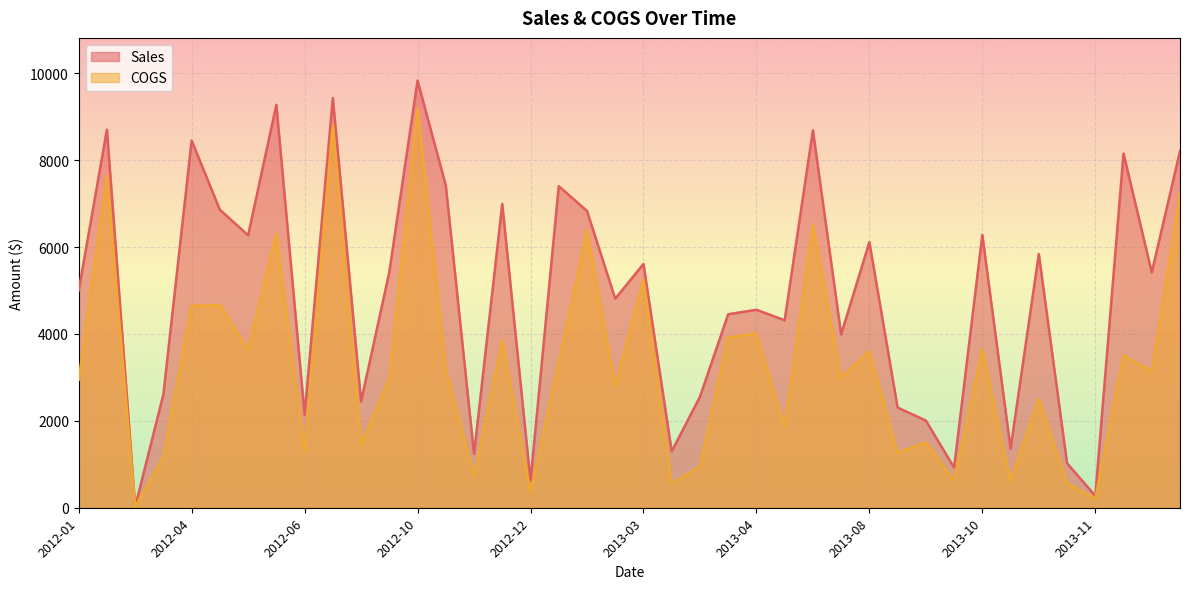

True or false: Sales and COGS cross at least once.

False